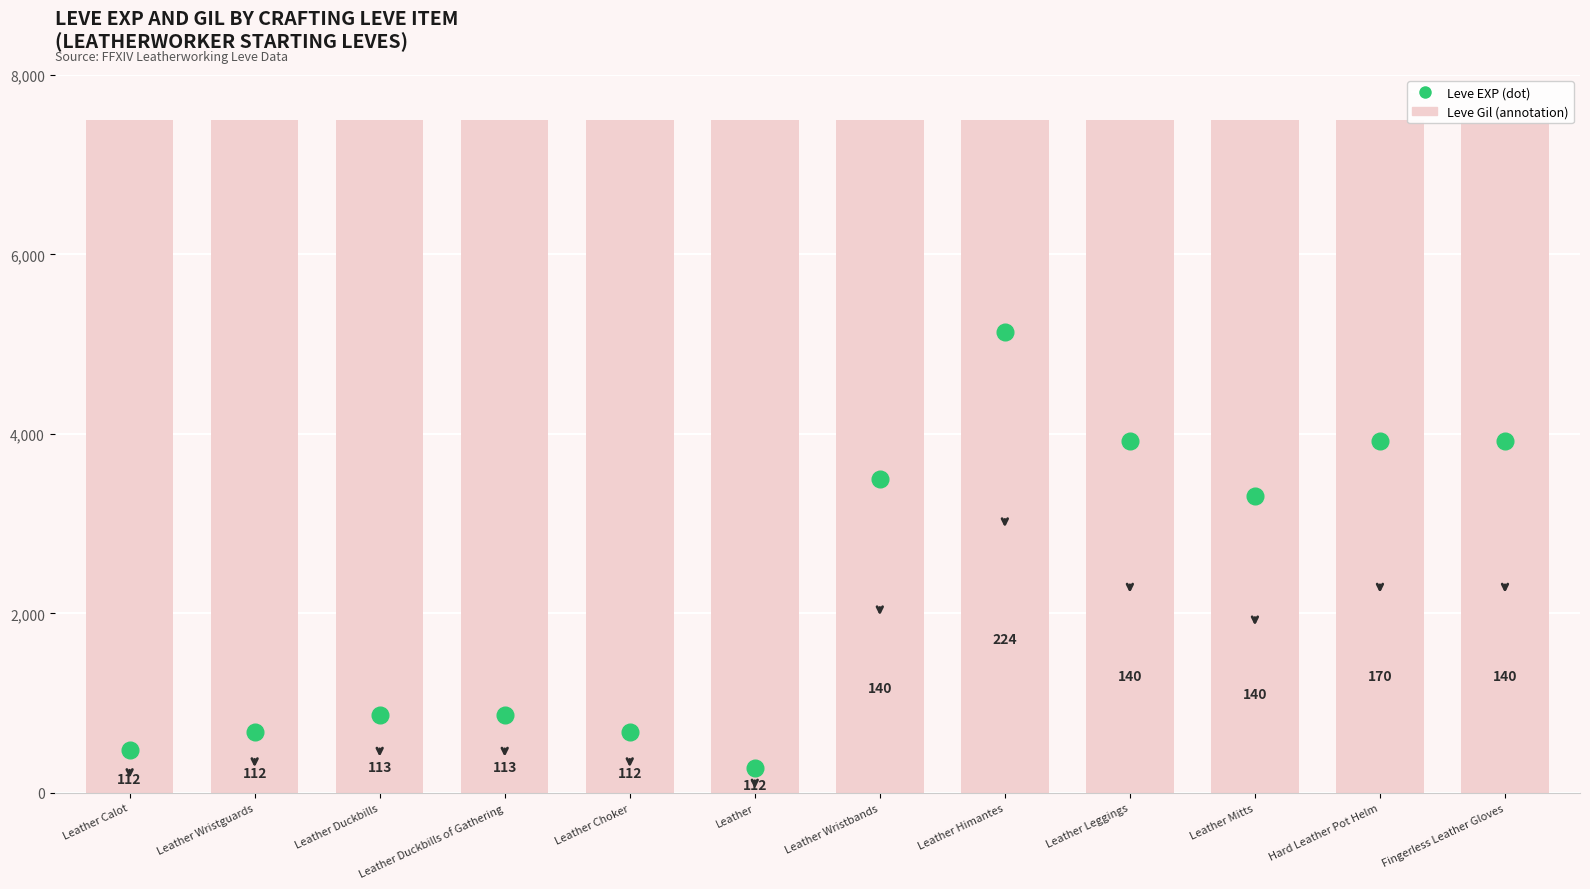

What is the sum of all values?

36690